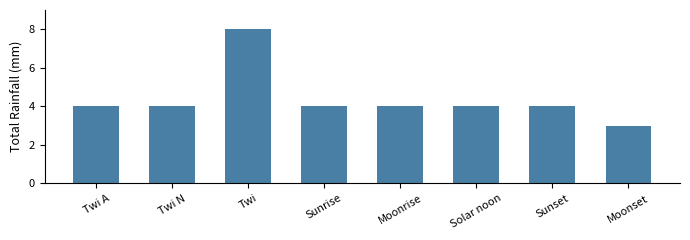

Does the chart contain stacked bars?

No